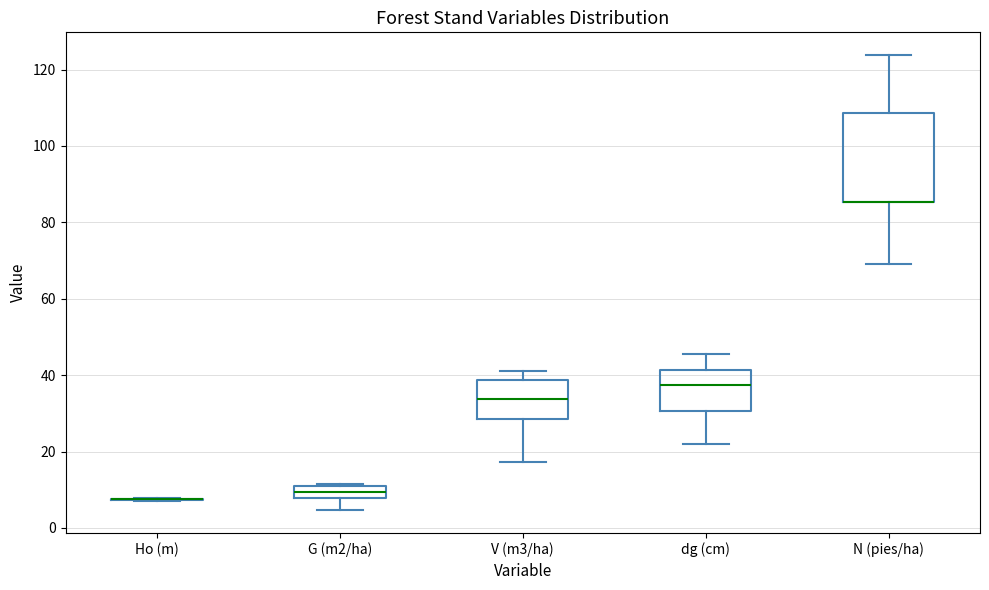

Which box is the tallest, from its lower edge to its upper edge?

N (pies/ha)